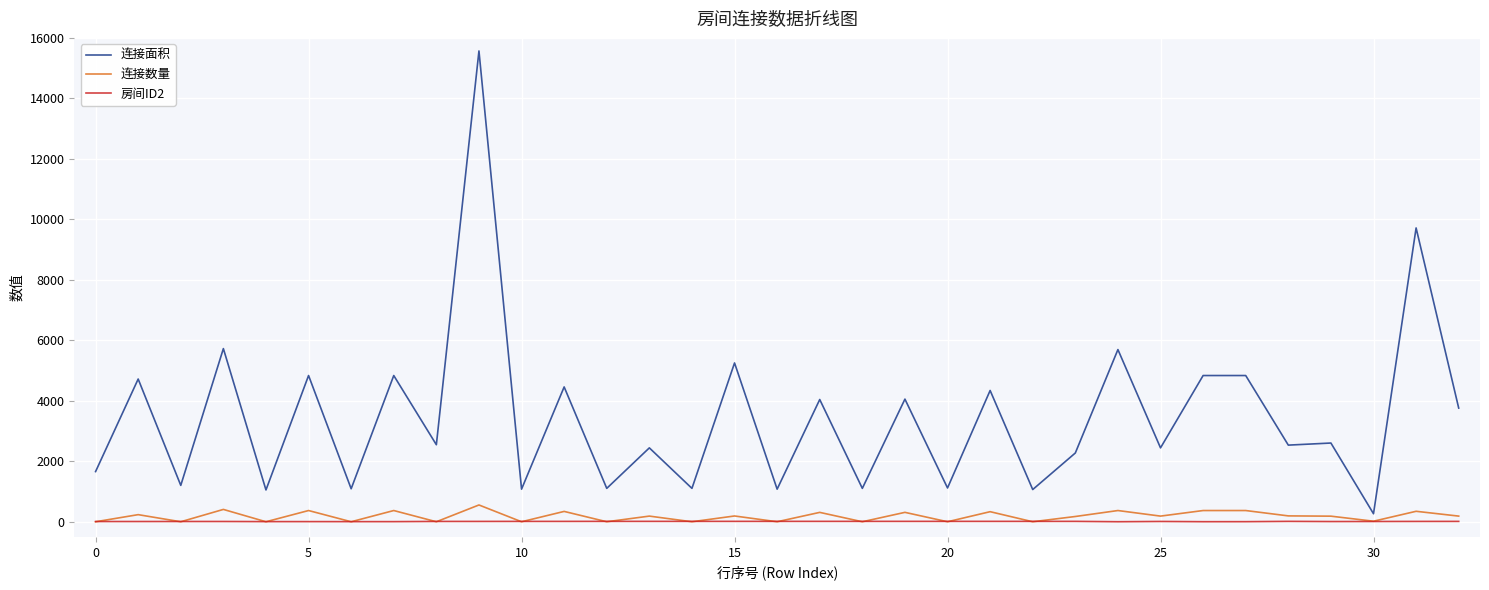

Which series has the largest range (max minus min)?

连接面积